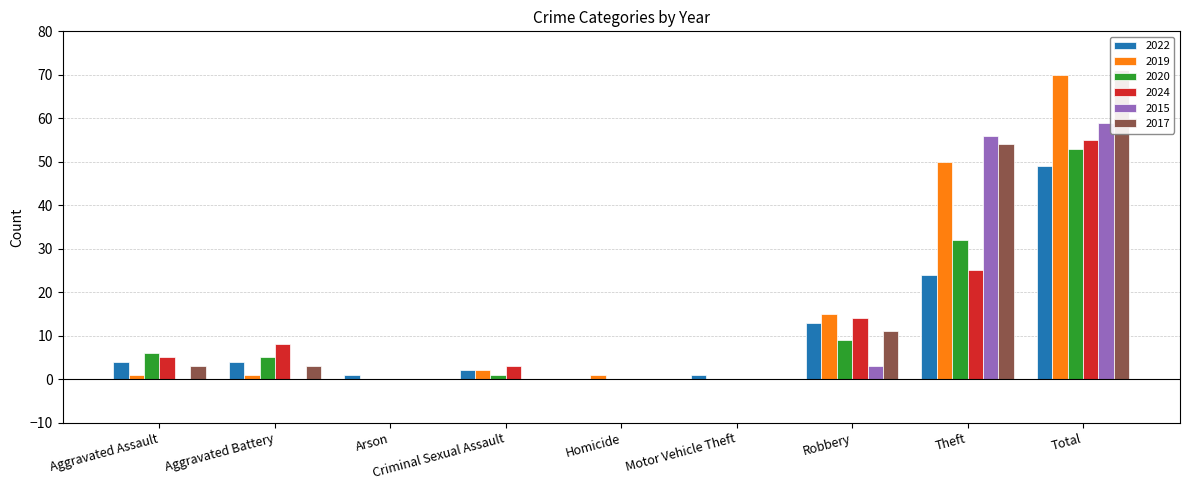

Between Criminal Sexual Assault and Arson, which is larger?

Criminal Sexual Assault